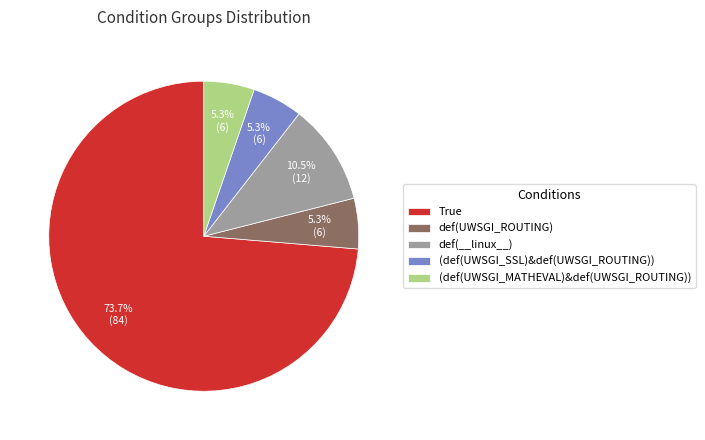

Count the number of slices in the pie.

5